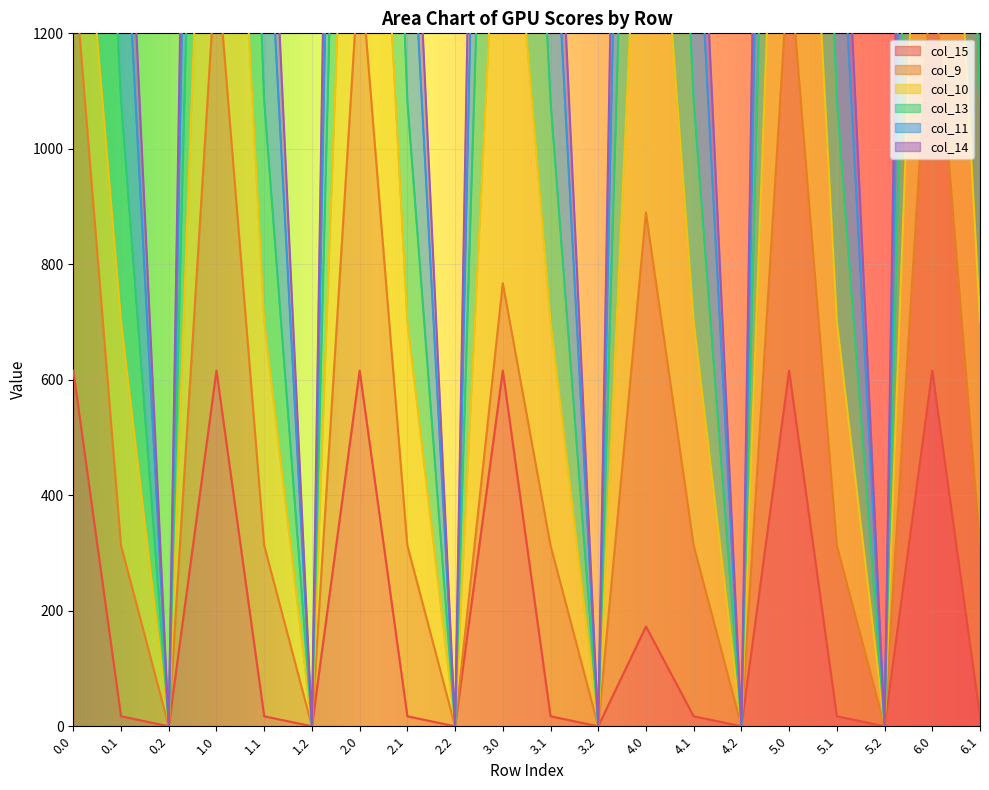

Where is the first local minimum for col_11?

0.2